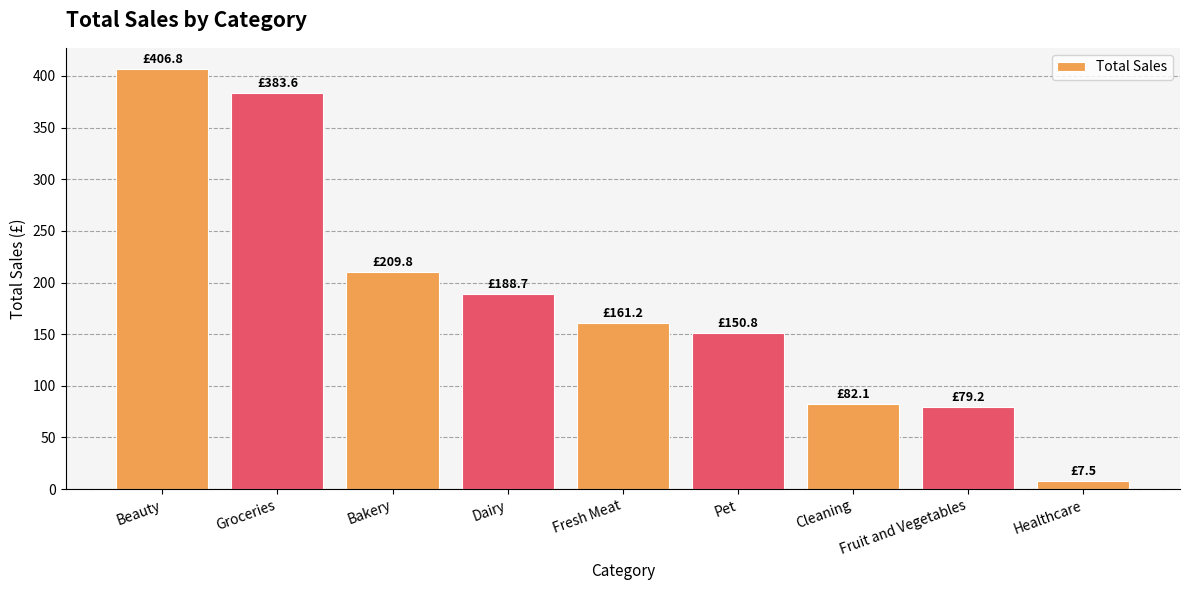

Count the number of categories in the chart.

9